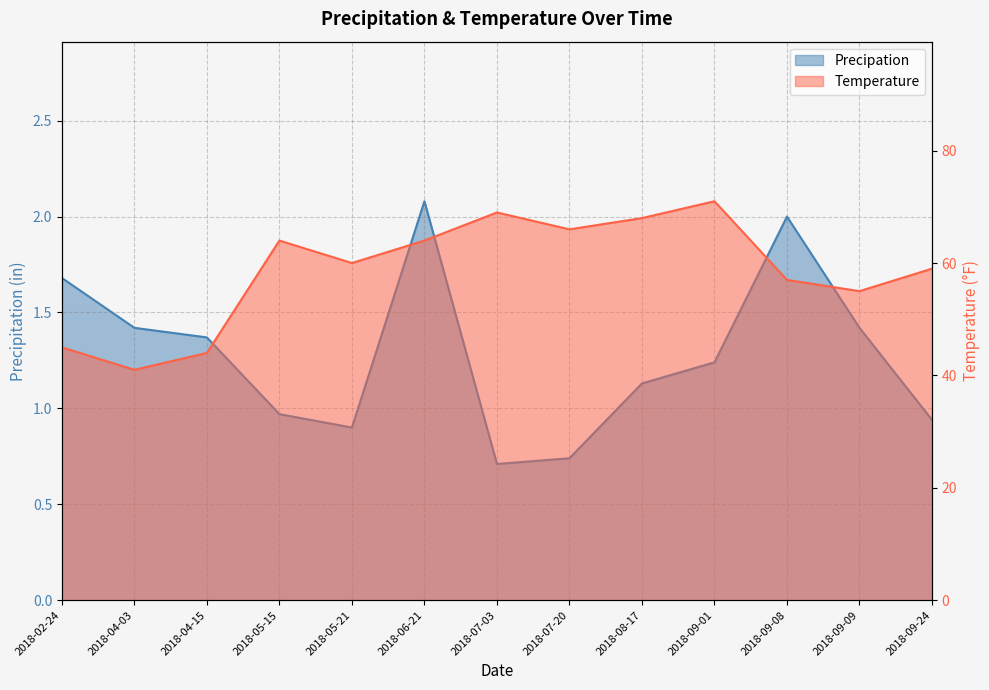

True or false: Temperature has a value of 66.0 at 2018-07-20.

True